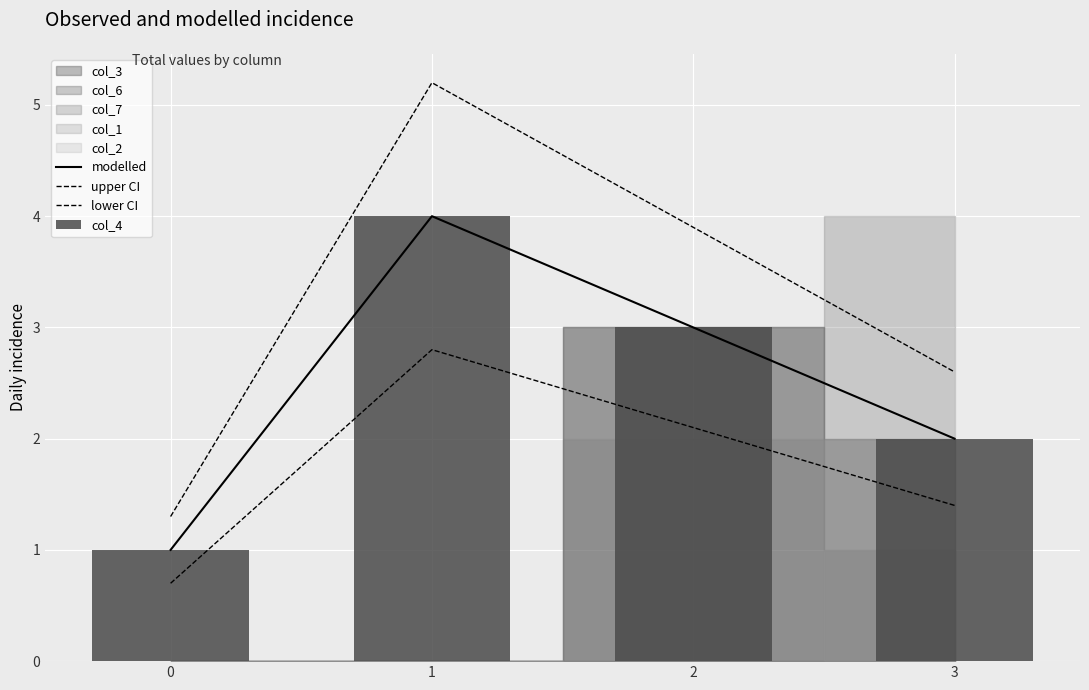

True or false: modelled has a value of 1.2 at 3.

False